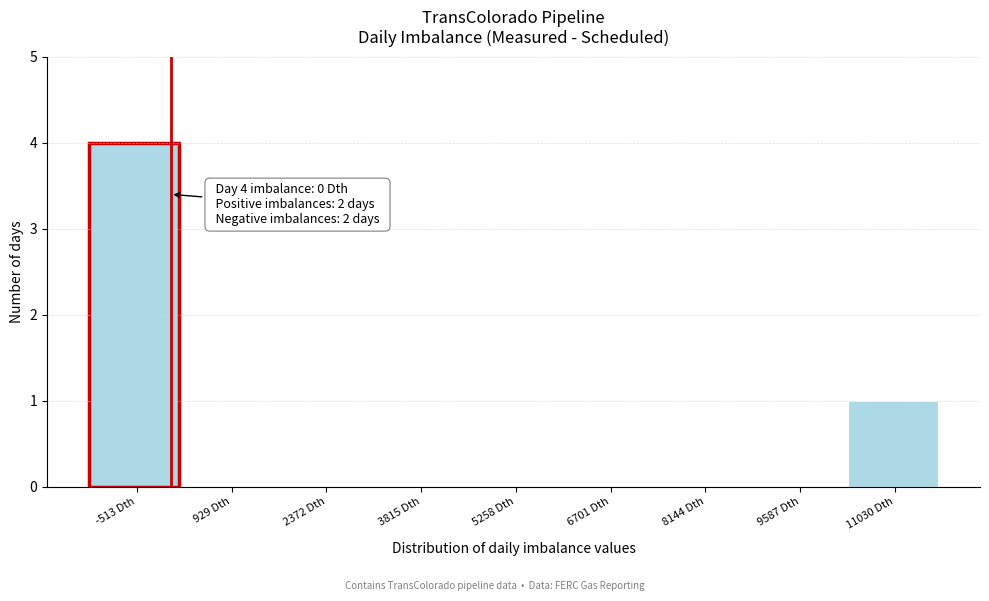

Over which range of the x-axis is the bar tallest?

-1200 to 200